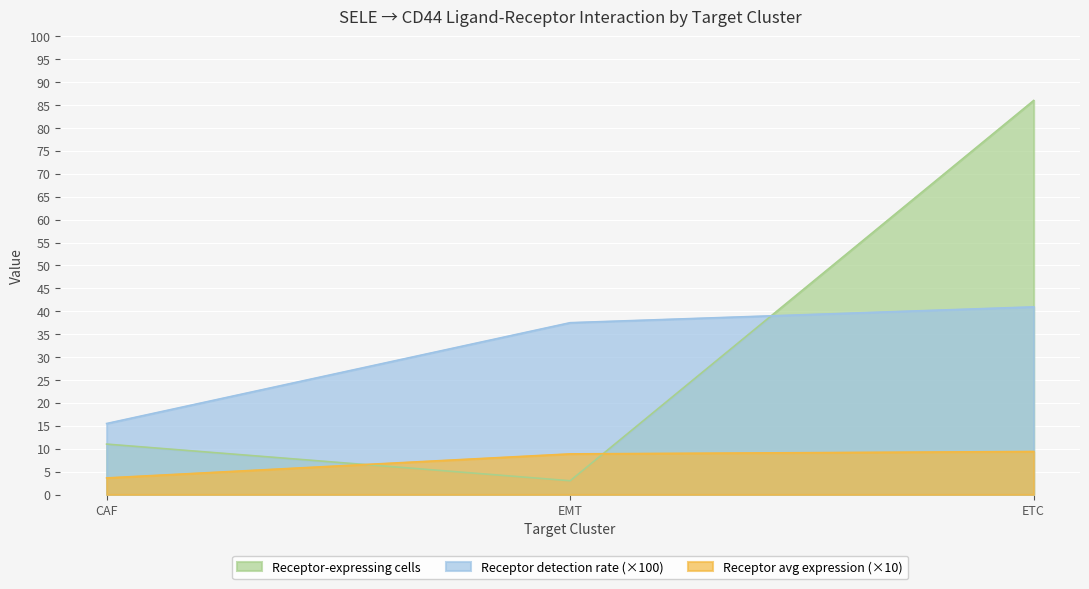

Is the value of Receptor average expression value at EMT greater than the value of Receptor-expressing cells at CAF?

No